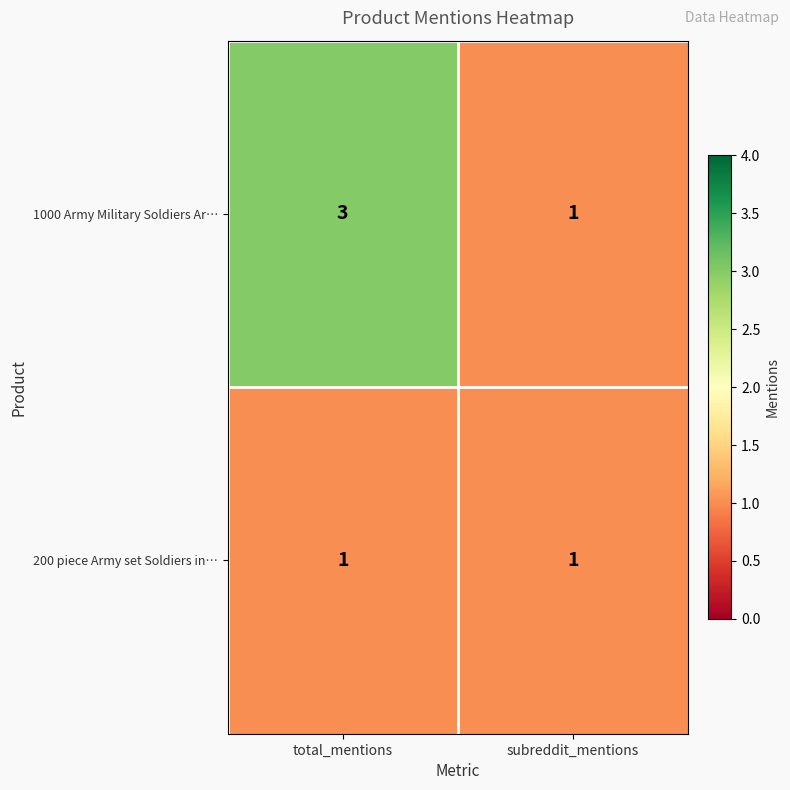

Reading left to right, what are all the values shown in this chart?

1000 Army Military Soldiers Ar…: 3	1
200 piece Army set Soldiers in…: 1	1